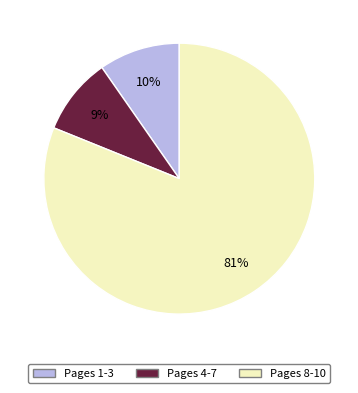

Is there any slice that represents more than half of the pie?

Yes